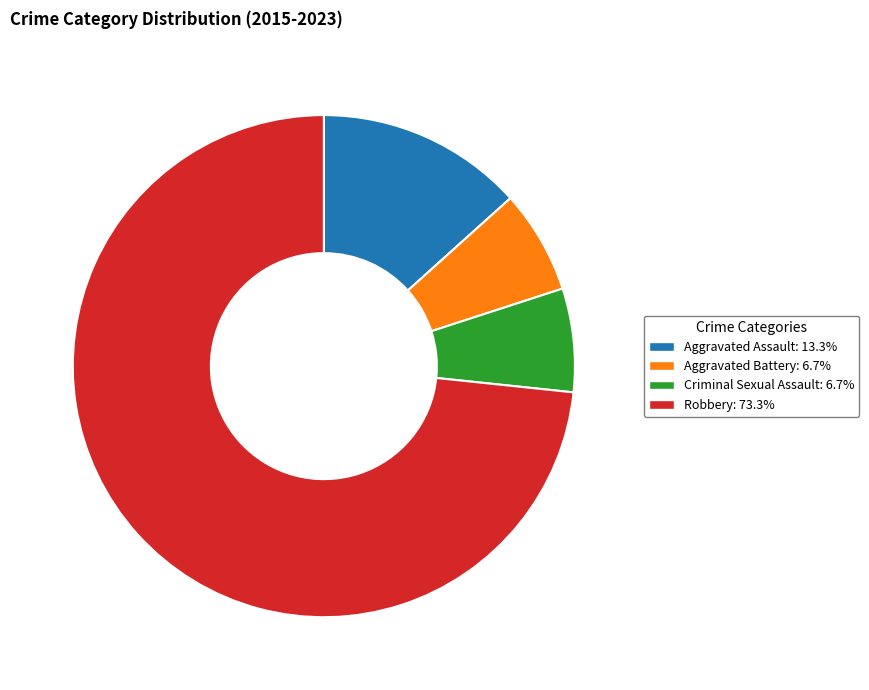

Do Aggravated Battery and Criminal Sexual Assault together represent more than half of the pie?

No